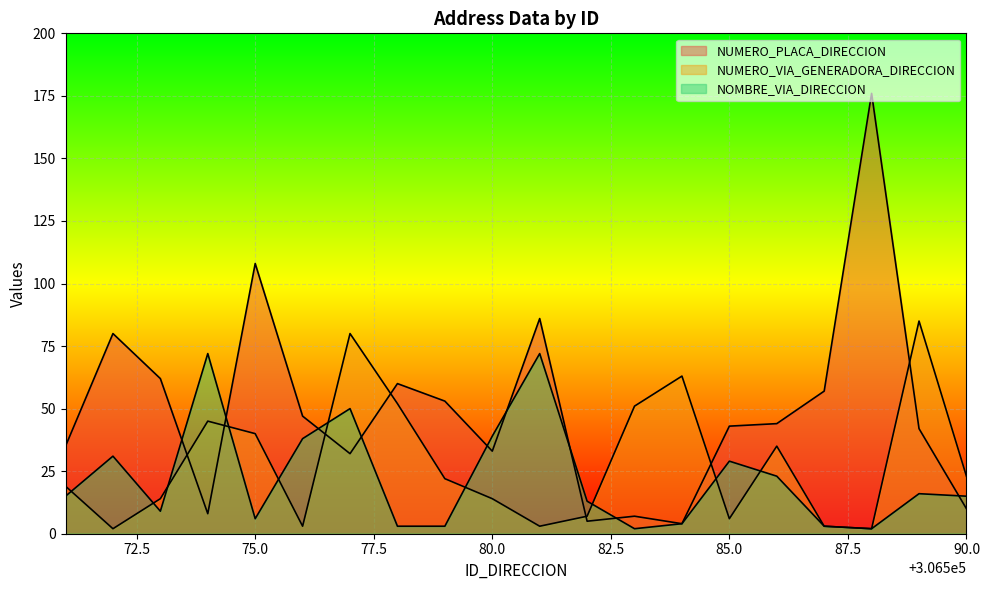

Which category has the highest value in the NOMBRE_VIA_DIRECCION series?

306574